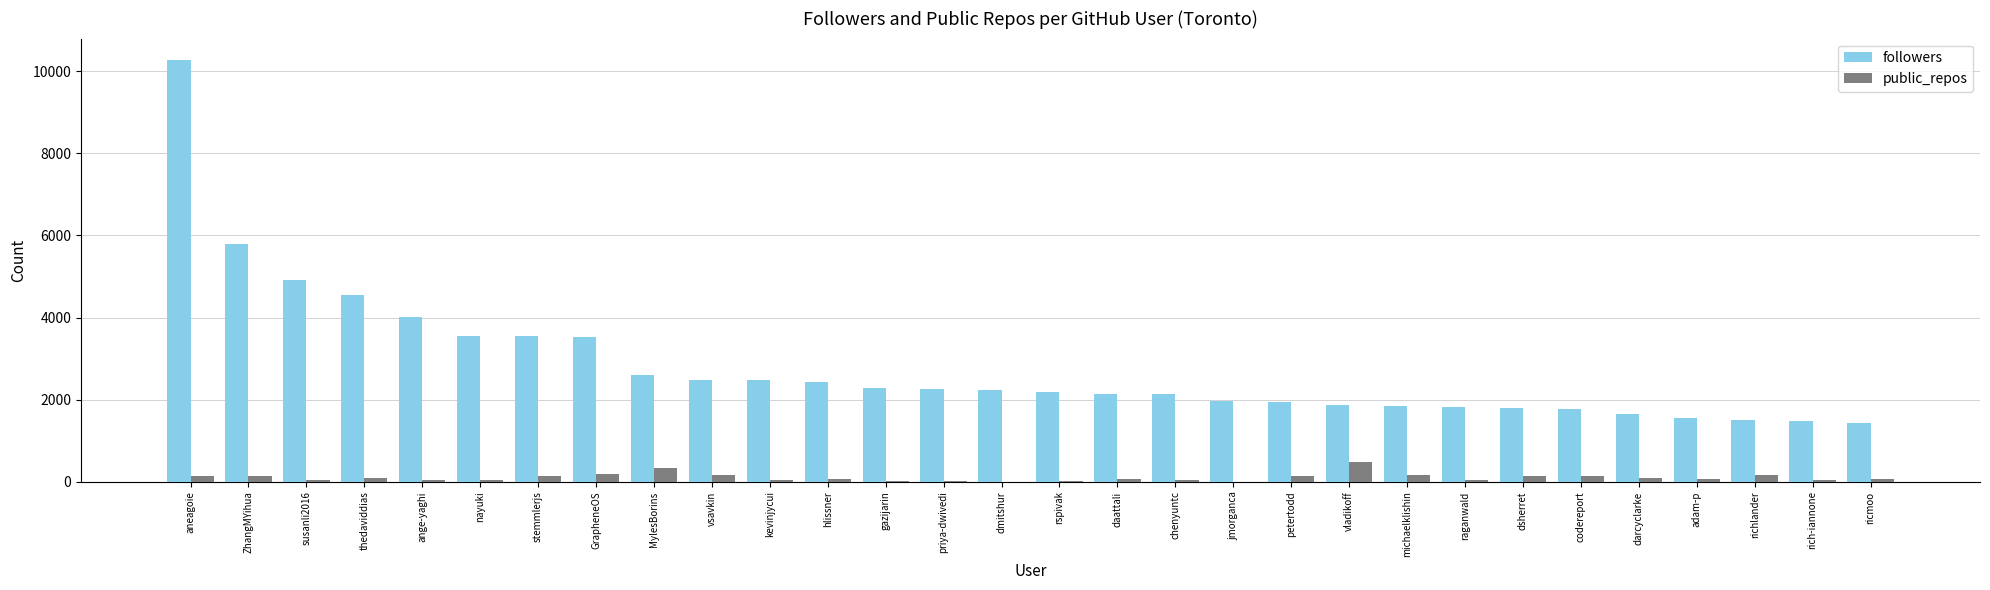

At which category does the chart reach its peak across all series?

aneagoie